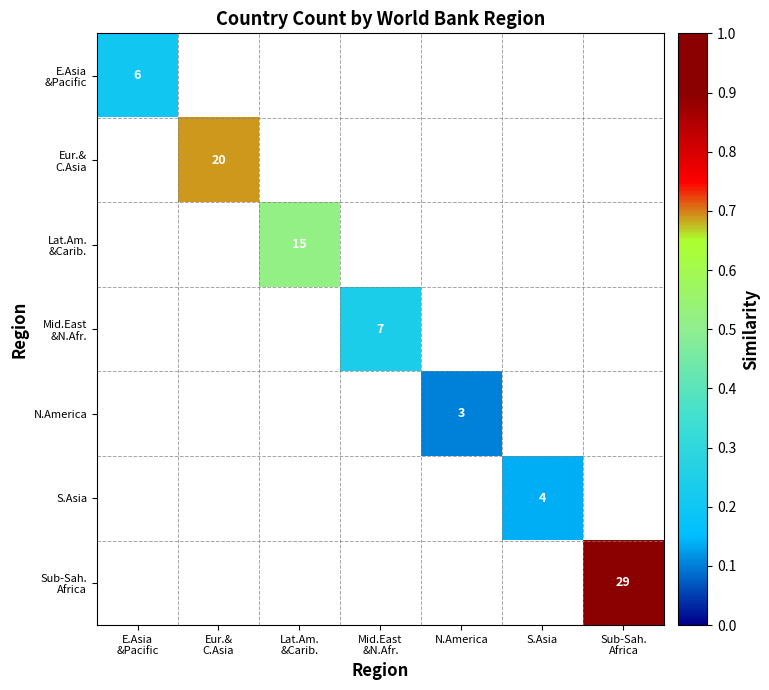

At which category does the chart reach its peak across all series?

Sub-Sah.
Africa